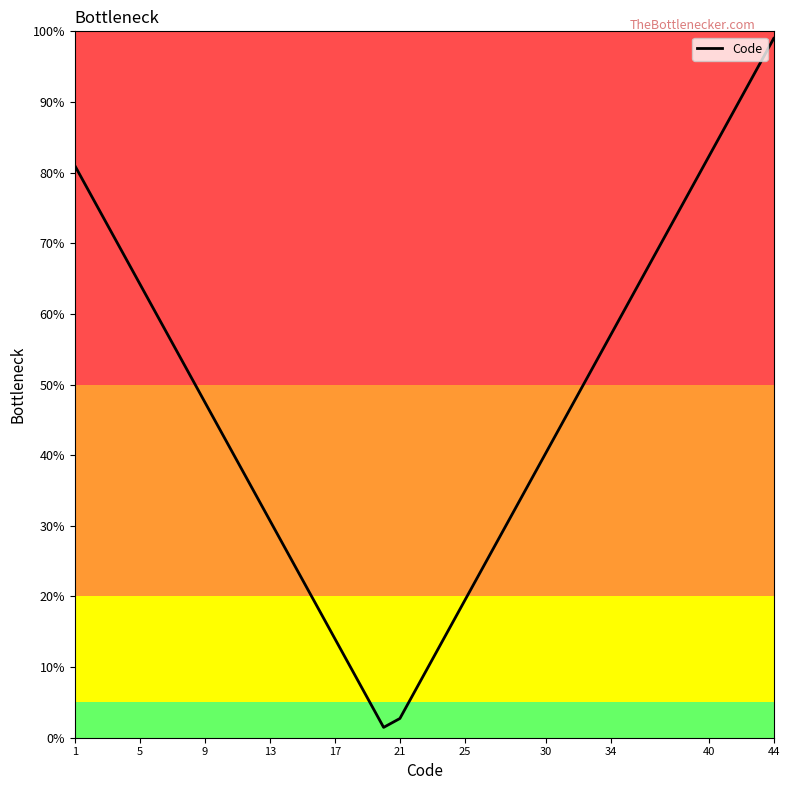

What is the sum of all values?

1805.4